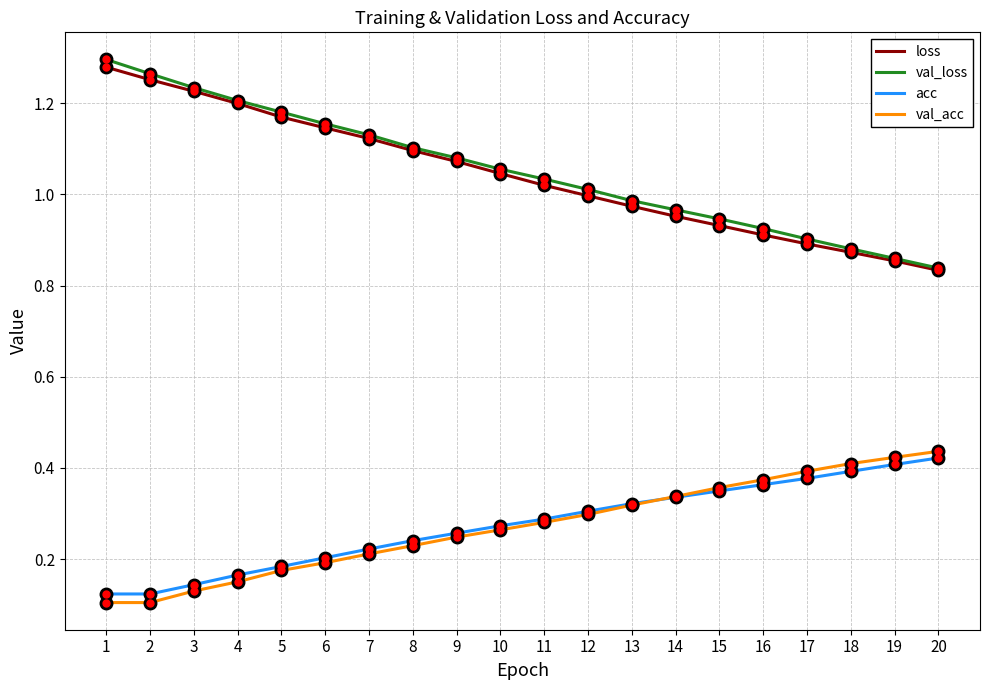

Does the chart have visible grid lines?

Yes